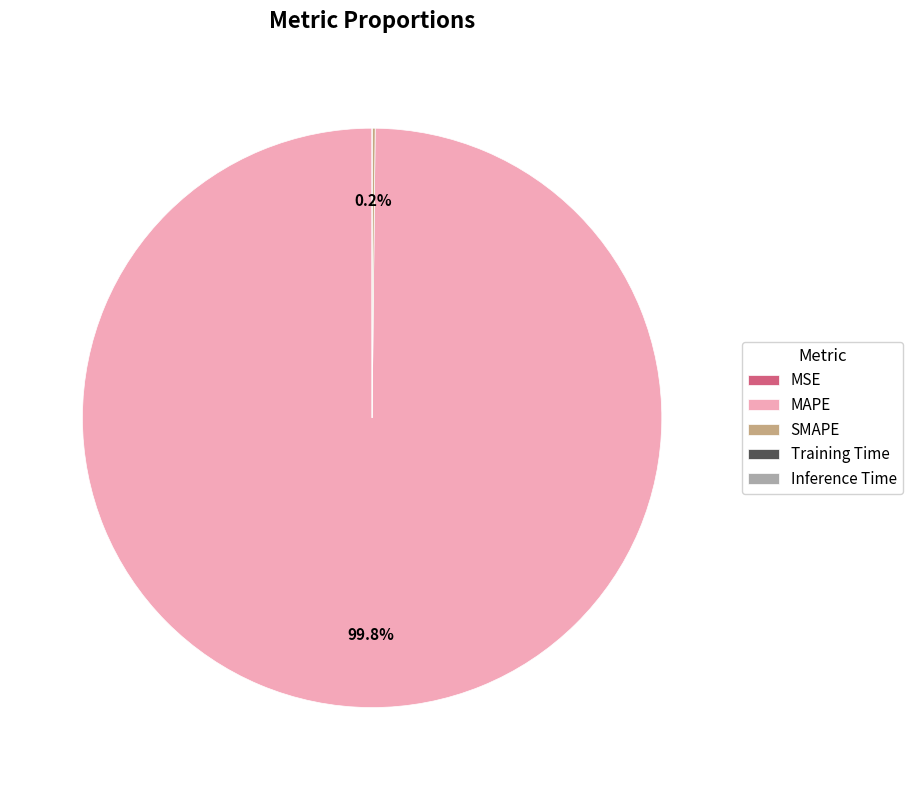

Is there any slice that represents more than half of the pie?

Yes